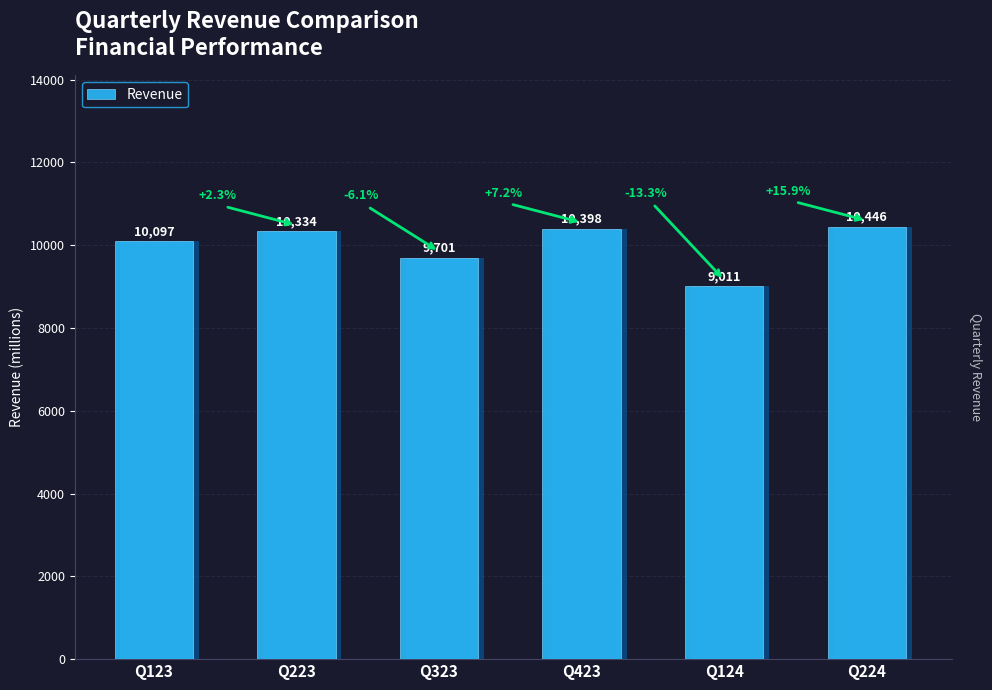

Reading left to right, what are all the values shown in this chart?

Q123=10097	Q223=10334	Q323=9701	Q423=10398	Q124=9011	Q224=10446